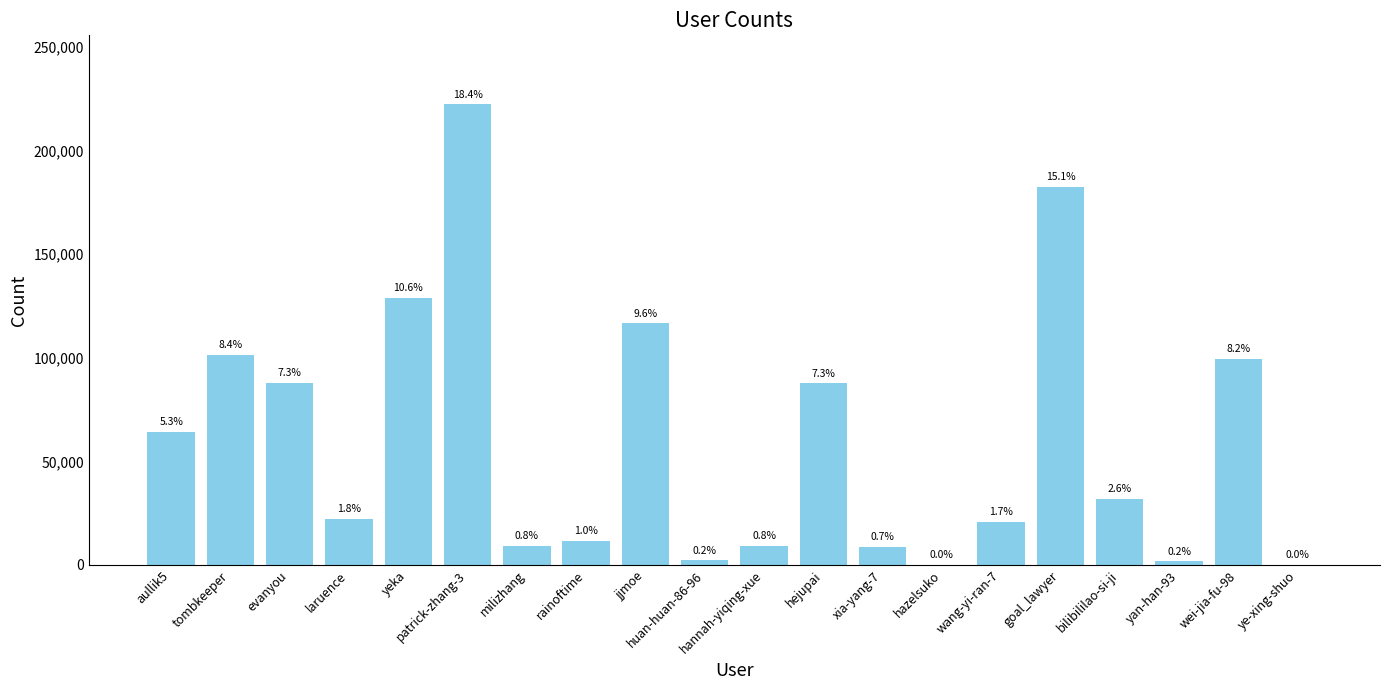

Are the bars grouped side by side (vs. stacked)?

No